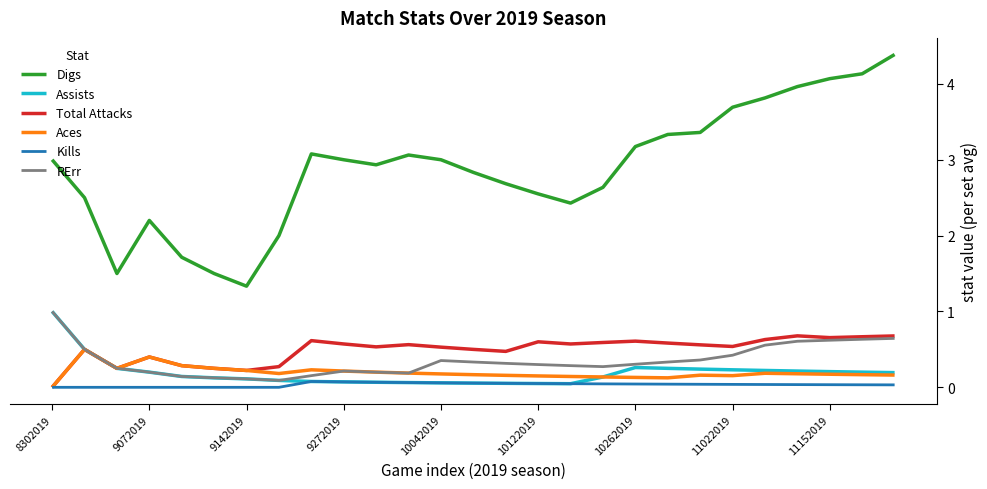

True or false: Digs and Total Attacks intersect in this chart.

False